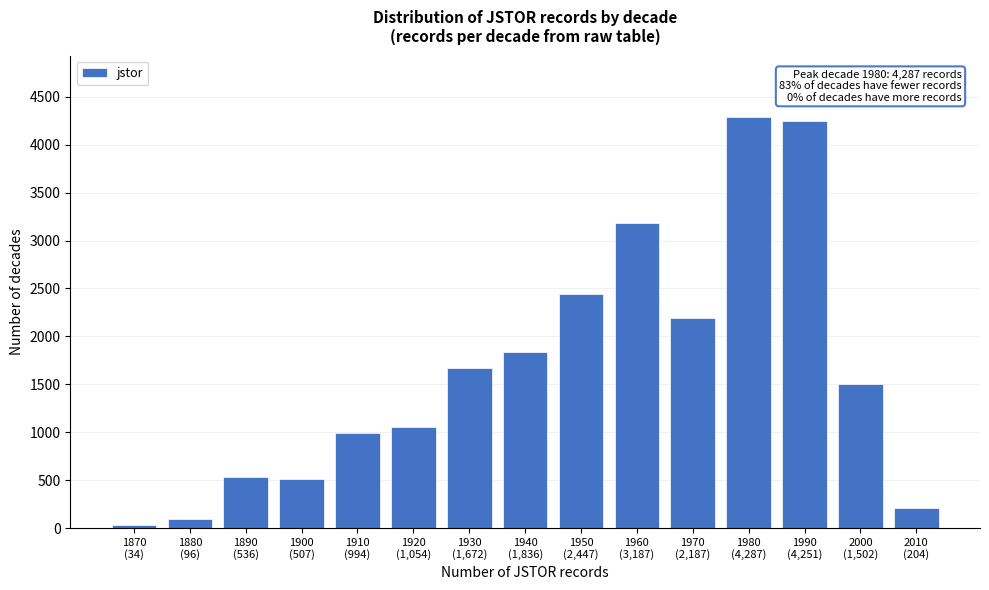

Reading right to left, extract all data points from this chart.

204	1502	4251	4287	2187	3187	2447	1836	1672	1054	994	507	536	96	34